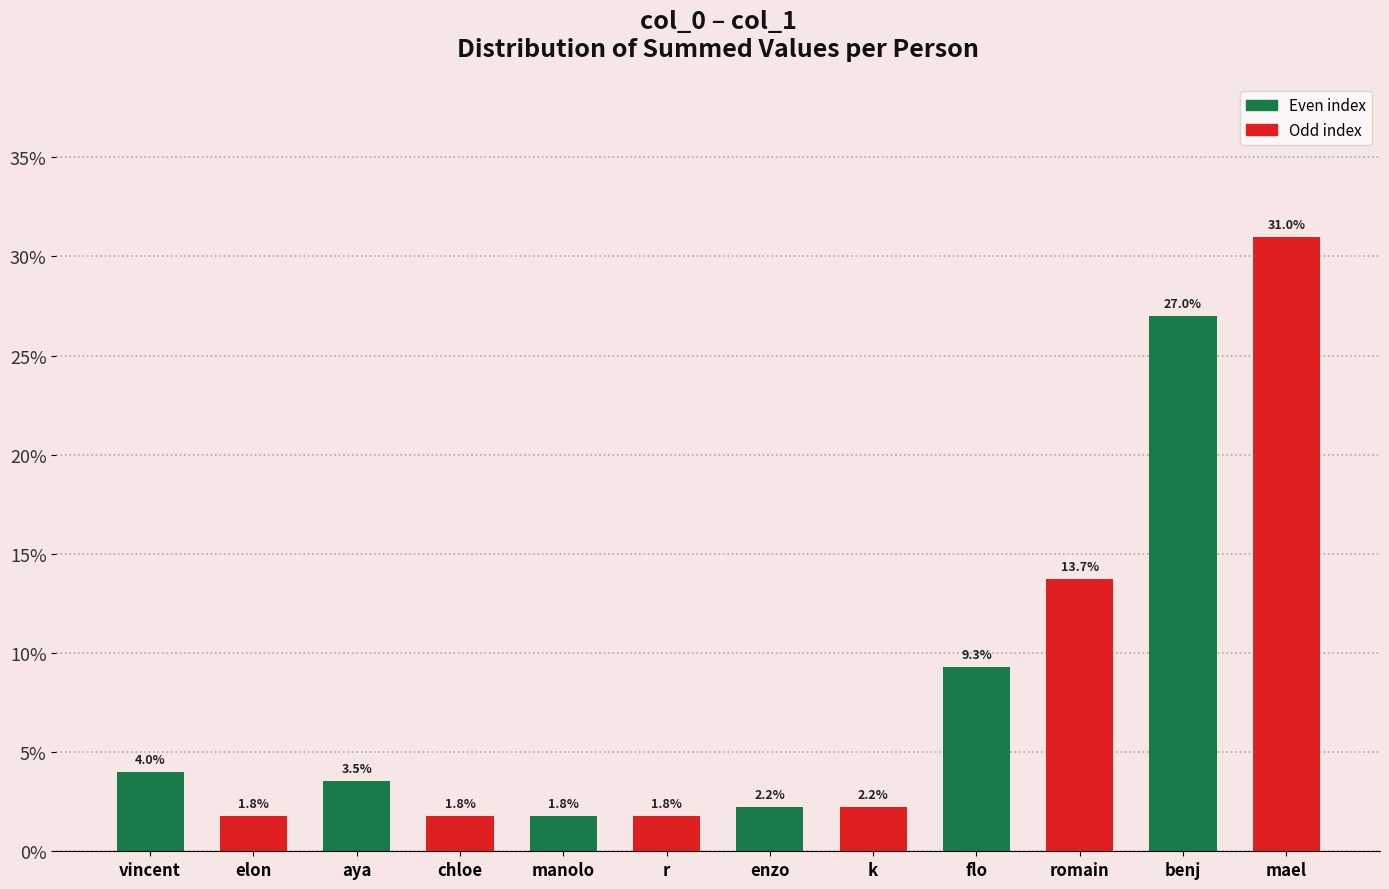

What is the maximum value shown in the chart?

31.0